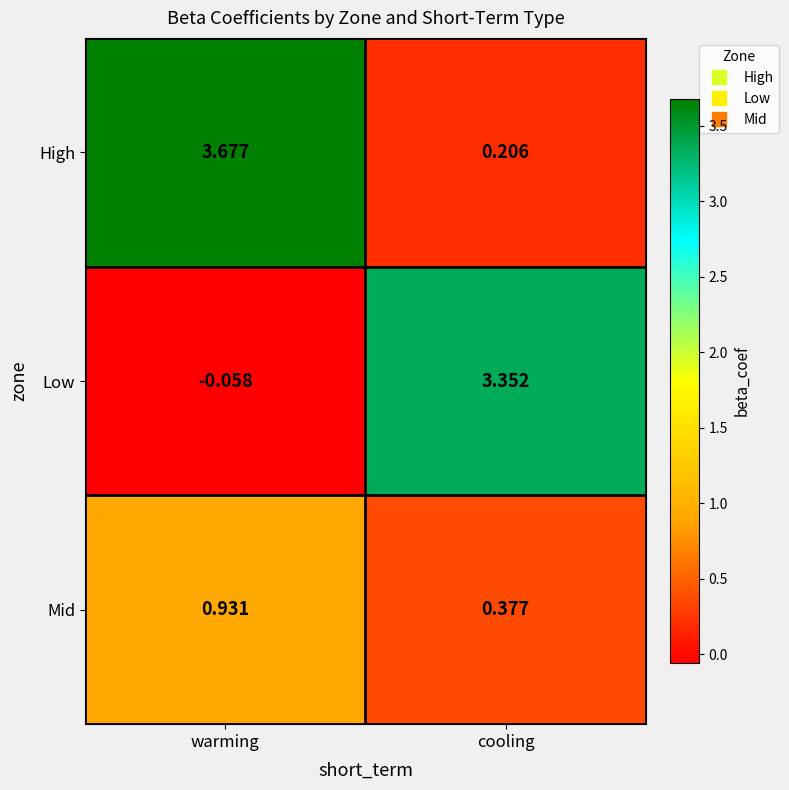

At which category does the chart reach its peak across all series?

warming